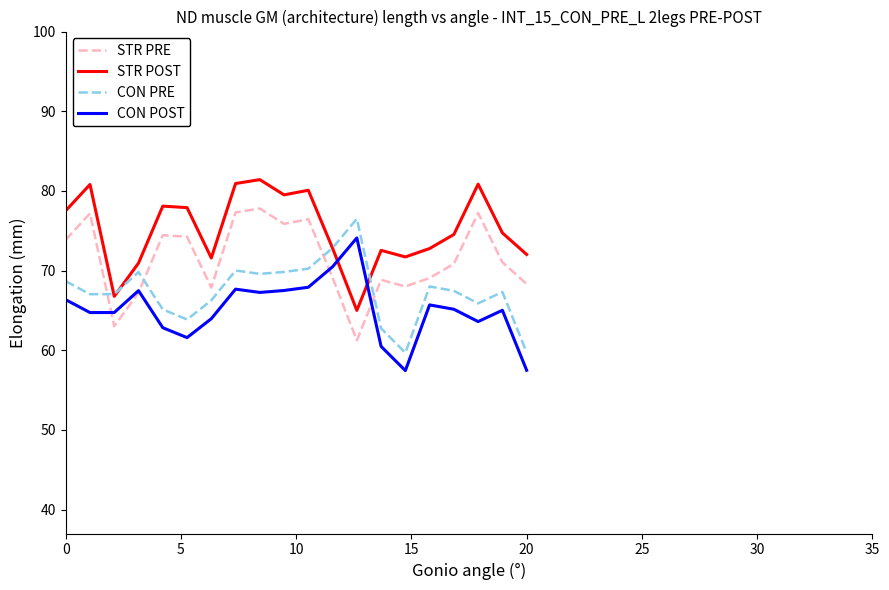

What is the smallest value displayed?

57.4